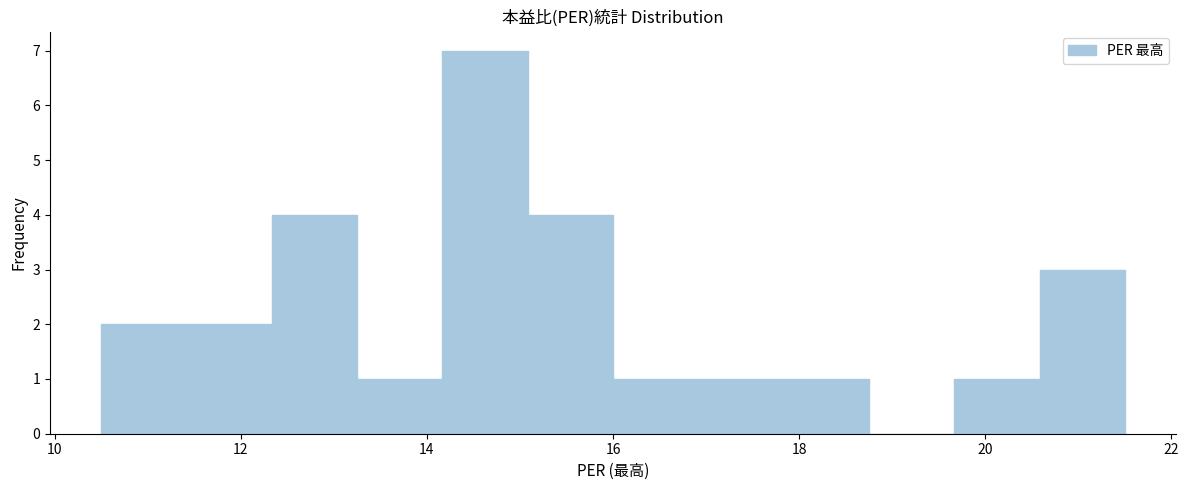

What is the height of the bar covering 10.6 to 11.4 on the x-axis? Neither the bar edges nor the heights are printed on the chart, so give them approximately, as read against the axes.

2